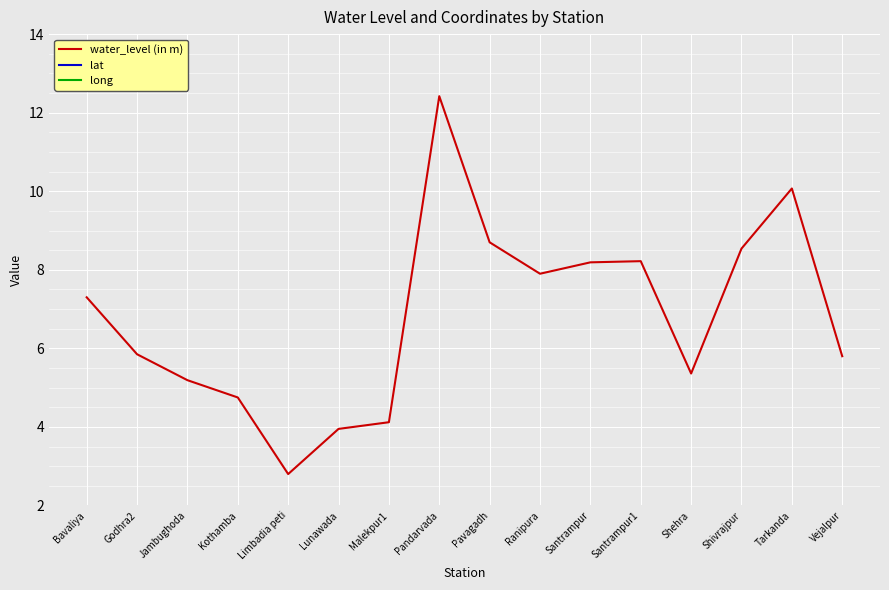

Which series has the largest total across all categories?

long